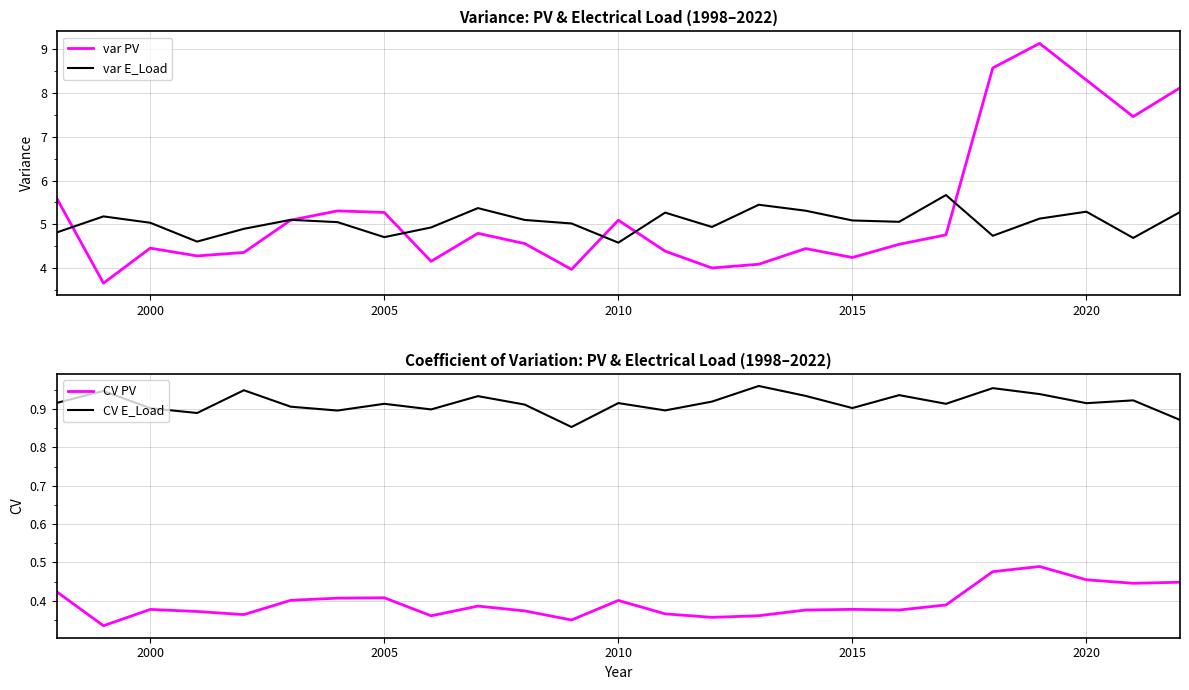

True or false: var PV has more than 0 points higher than both neighbors.

True